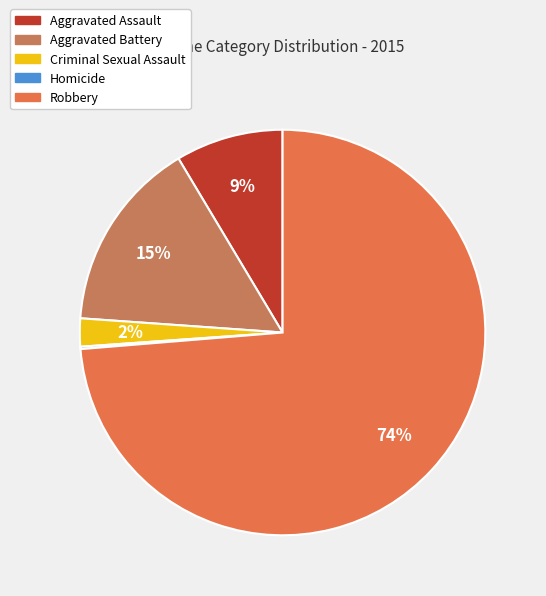

Combined, do Criminal Sexual Assault and Aggravated Assault account for over 50%?

No